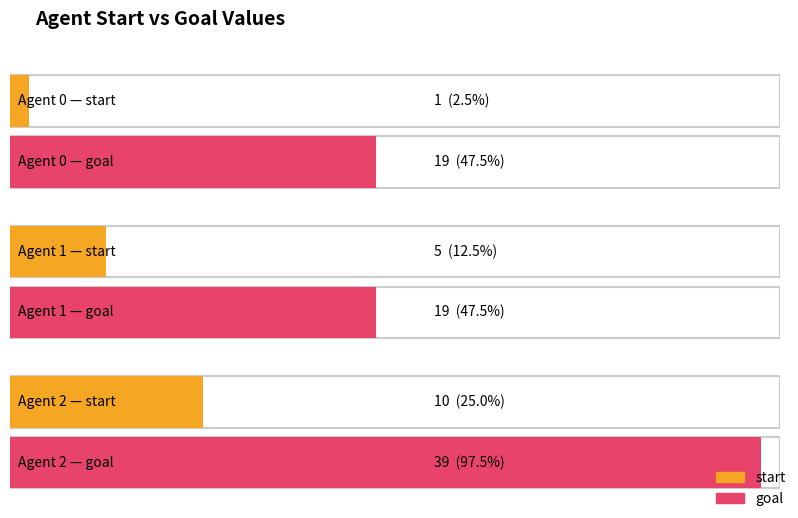

Read the goal value at 1, to the nearest 5.

20